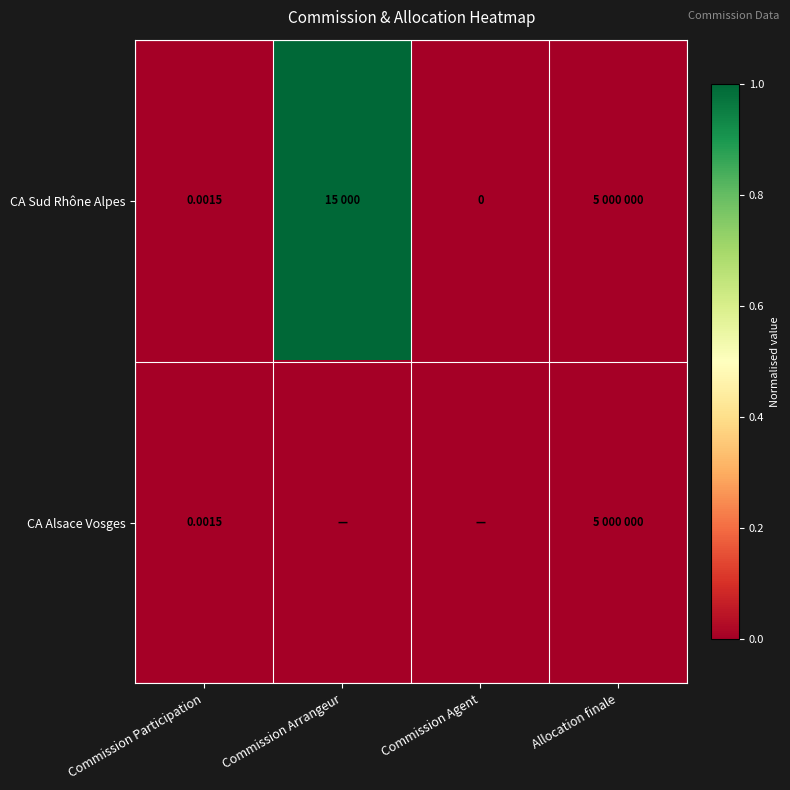

True or false: CA Sud Rhône Alpes has a value of 0 at Allocation finale.

False